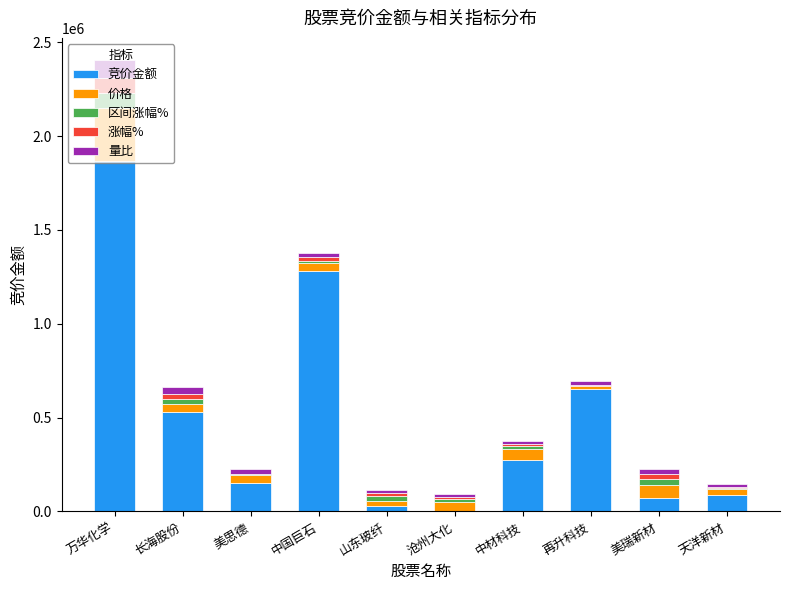

At which category is the sum across all series the highest?

万华化学